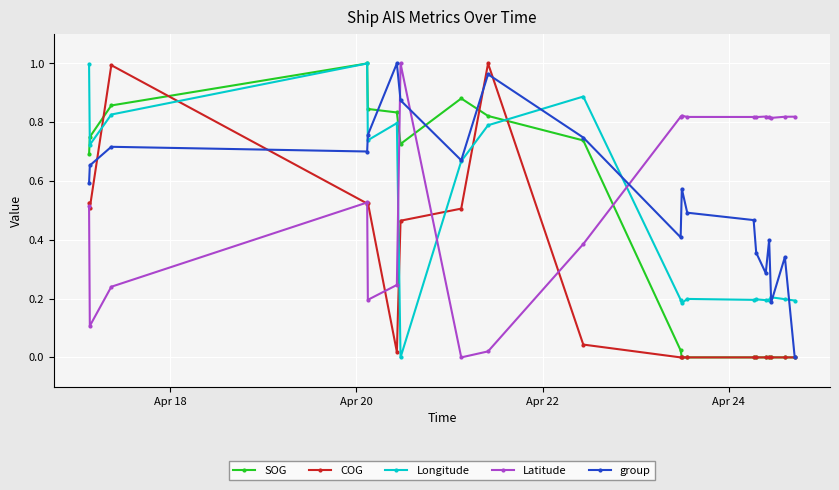

After their last crossing, which series has the higher values: Latitude or SOG?

Latitude